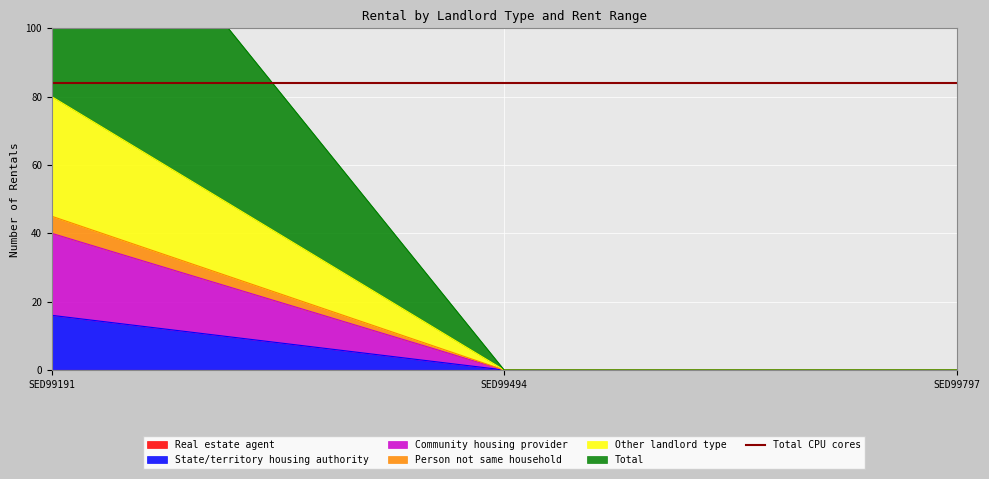

Which category has the lowest value in the State/territory housing authority series?

SED99494